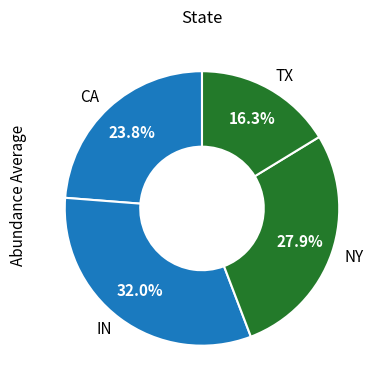

Is it true that IN is 40% of the pie?

False